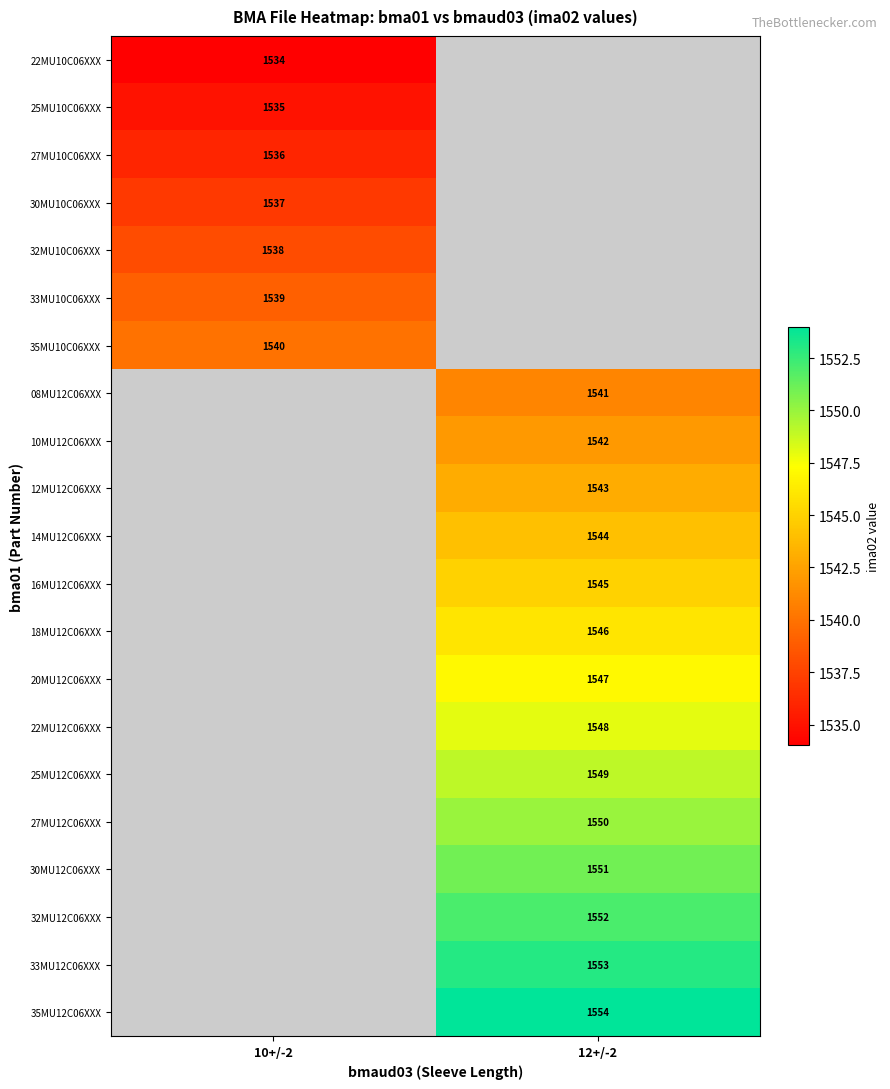

True or false: 20MU12C06XXX has a value of 2112 at 12+/-2.

False